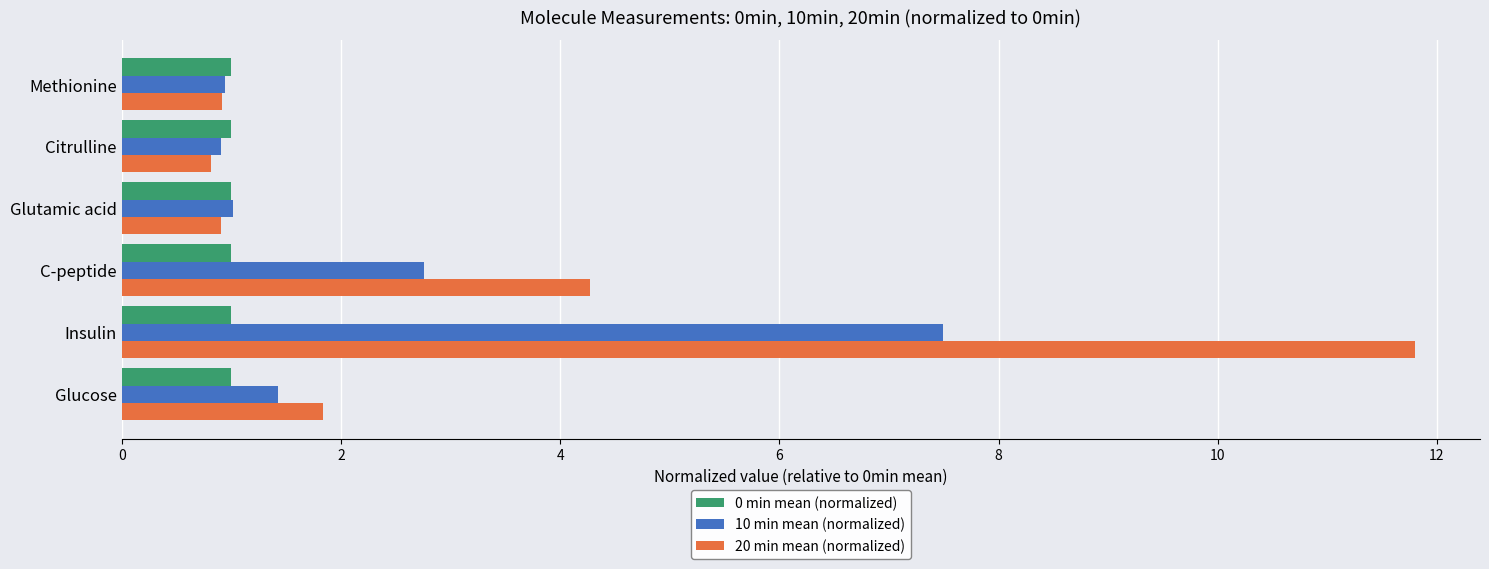

What is the total value across all series at Glutamic acid?

2.9